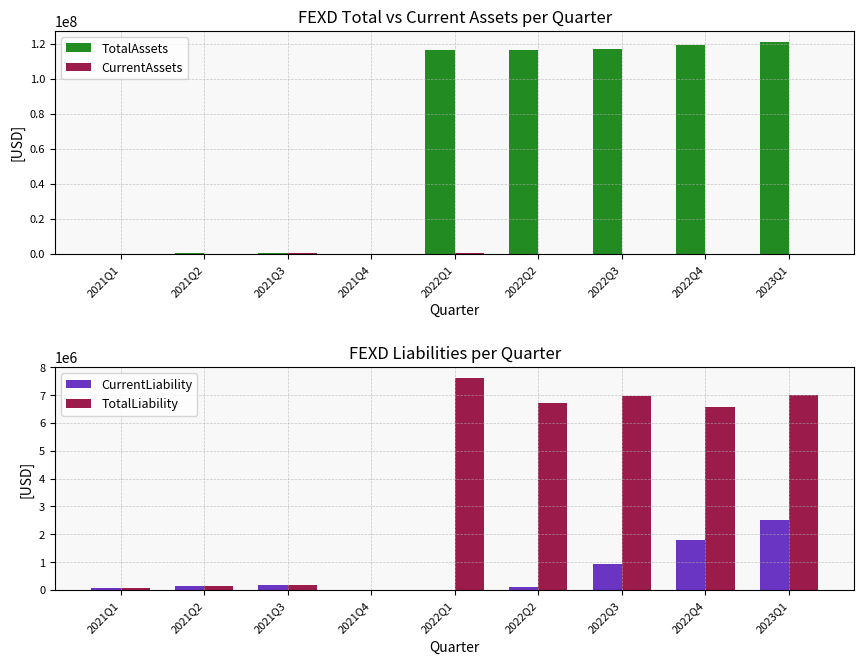

What is the difference between the second highest and minimum values in the CurrentAssets series?

198981.0